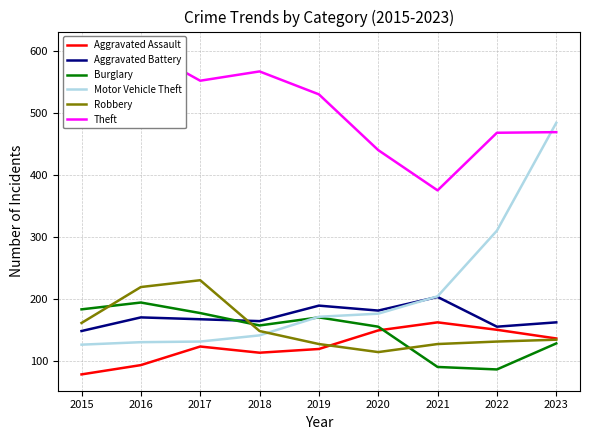

Rank the series at 2021 from lowest to highest value.

Burglary, Robbery, Aggravated Assault, Aggravated Battery, Motor Vehicle Theft, Theft